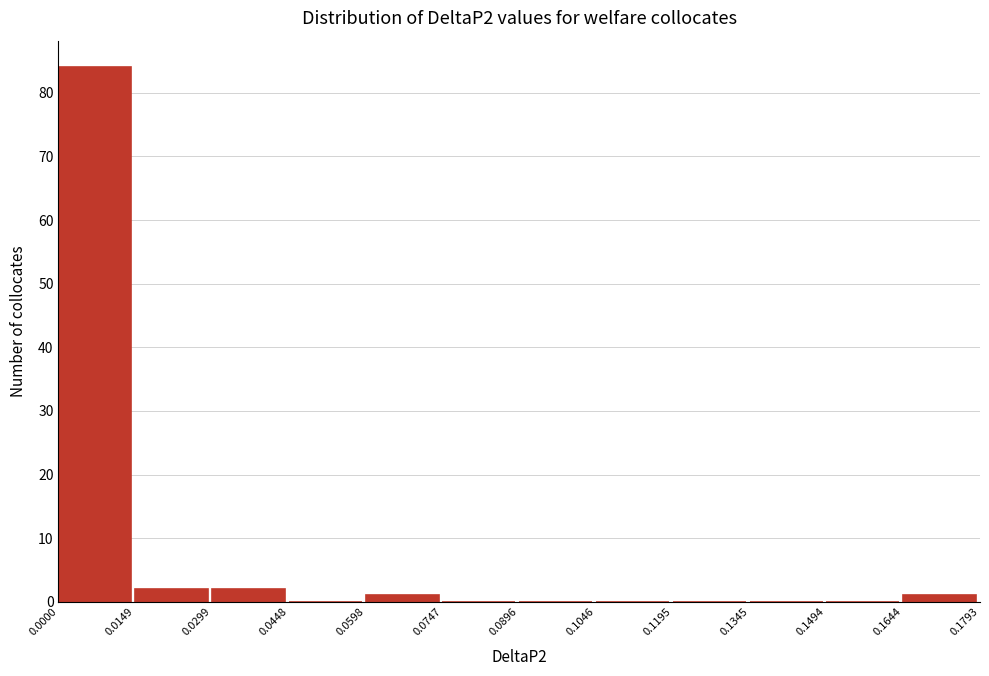

How tall is the bar that spans 0.0299 to 0.0448 on the x-axis? The values are not printed on the chart, so give them approximately, as read against the axis.

2